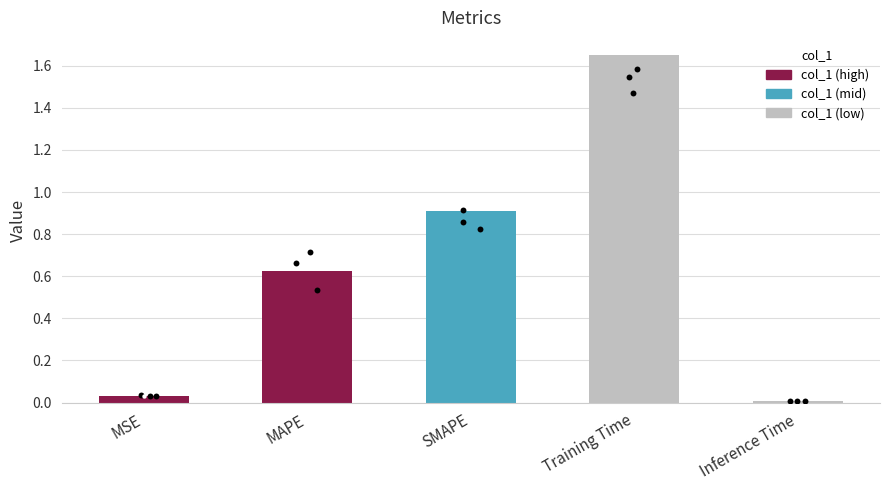

What is the change in value from SMAPE to Training Time?

+0.7